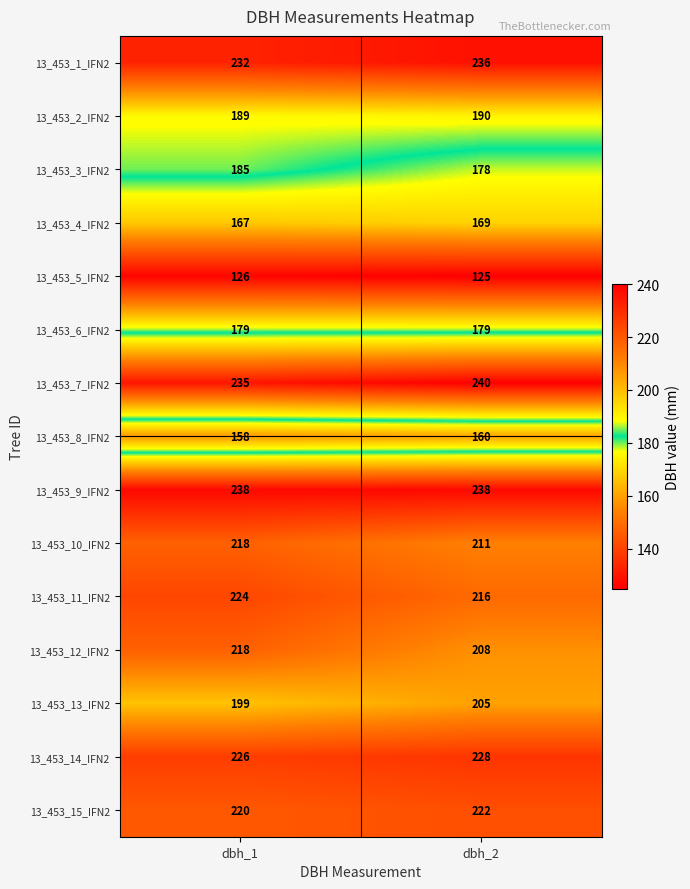

What is the sum of the 13_453_11_IFN2 values at dbh_2 and dbh_1?

440